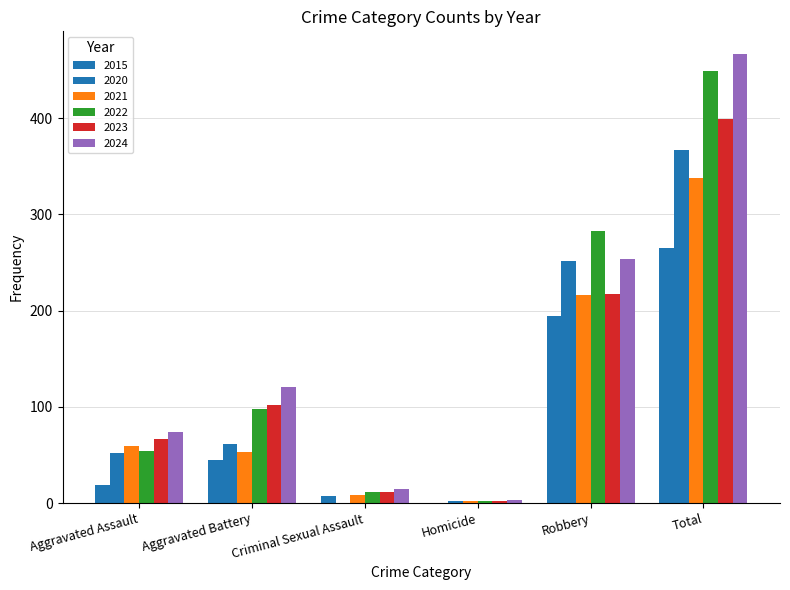

The value of 2023 at Aggravated Assault is 107. True or false?

False